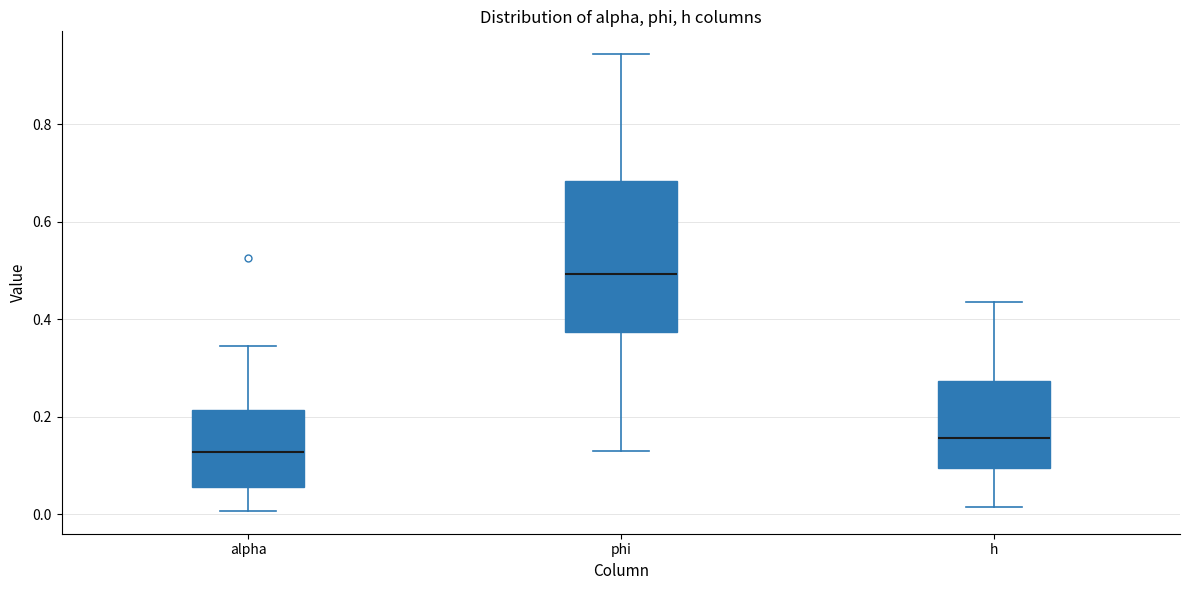

Which box has the highest median line?

phi